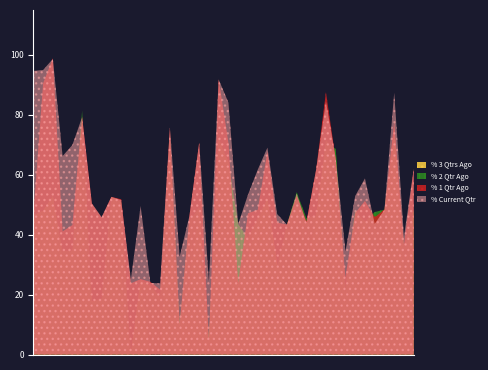

What is the label of the 30th point from the left?

TVVISION